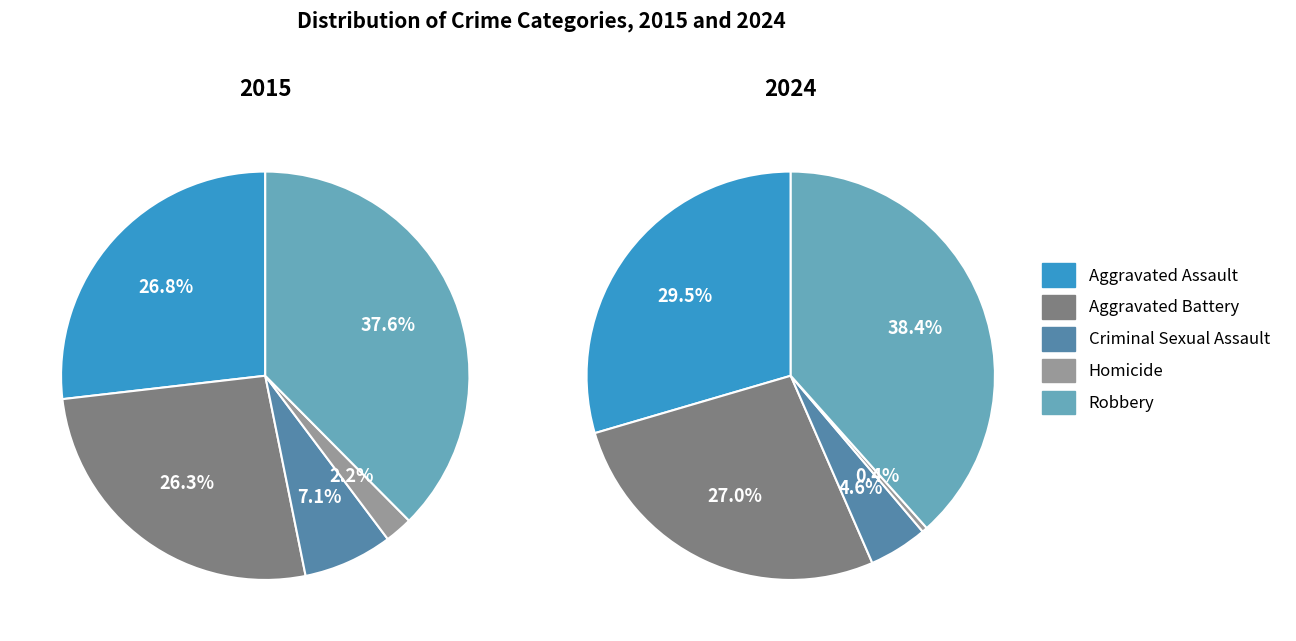

What is the ratio of the value at Criminal Sexual Assault to the value at Aggravated Battery?

0.3